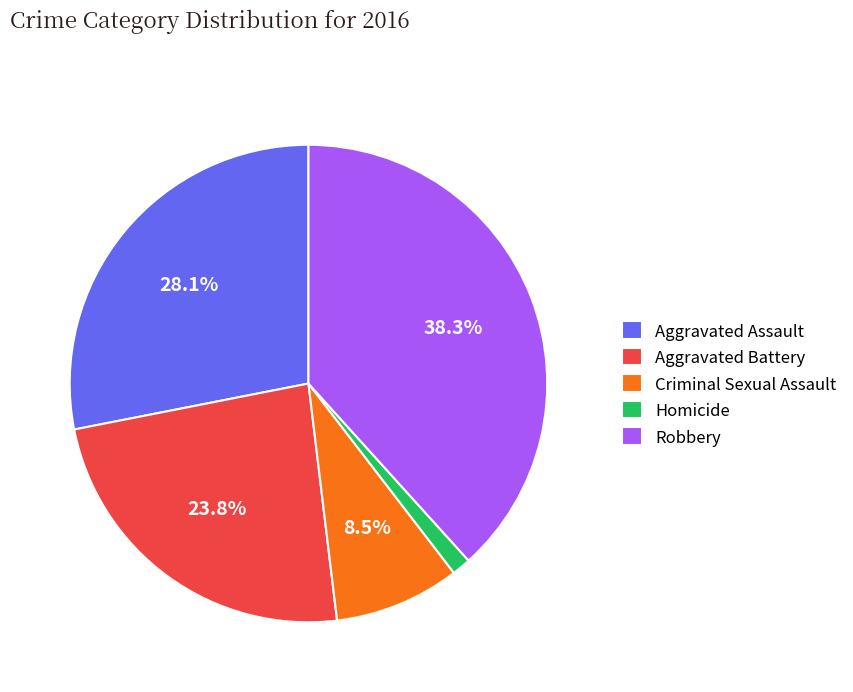

What percentage is NOT represented by Aggravated Battery?

76.2%